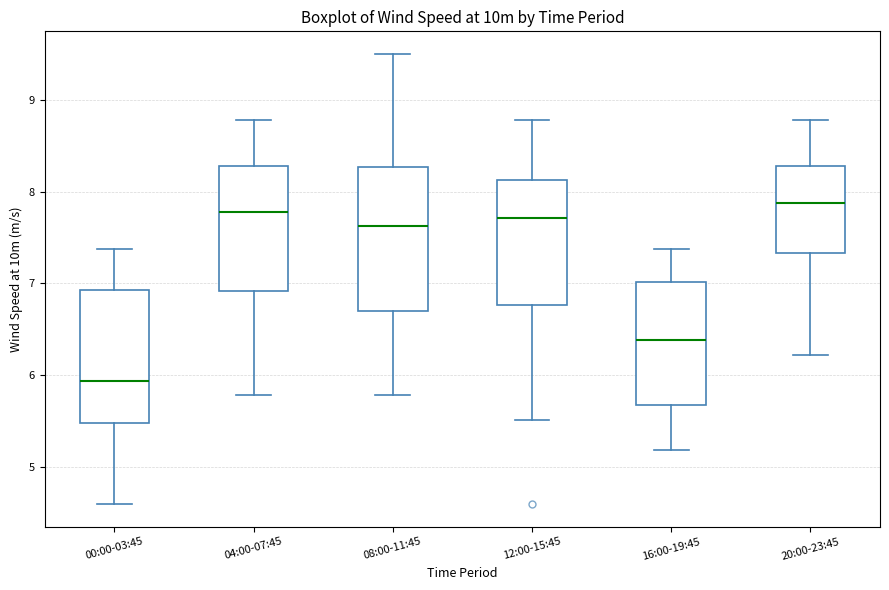

Where does the upper whisker of the box for 04:00-07:45 end on the y-axis? The values are not printed on the chart, so give them approximately, as read against the axis.

8.8